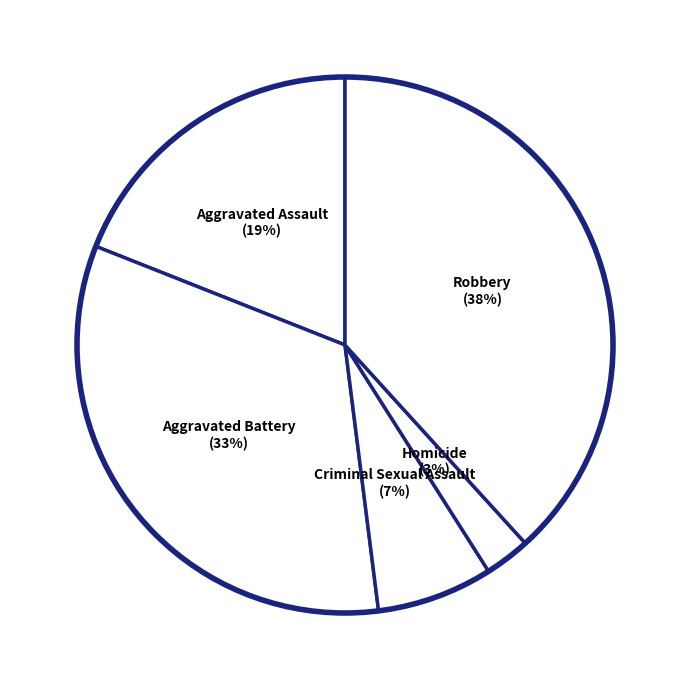

Count the number of slices in the pie.

5